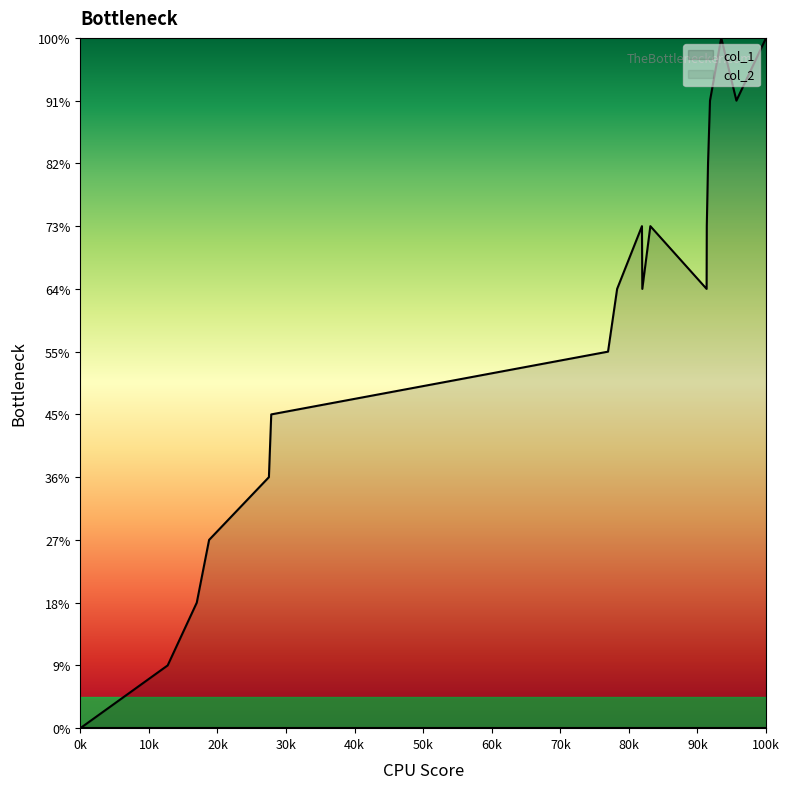

Does the chart display data point markers on the line(s)?

No